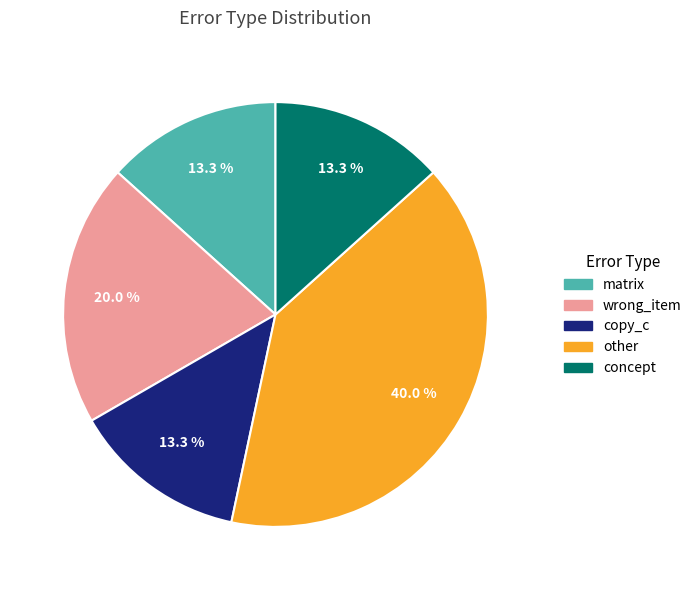

To the nearest percent, what is the difference between the other and wrong_item slice percentages?

20%